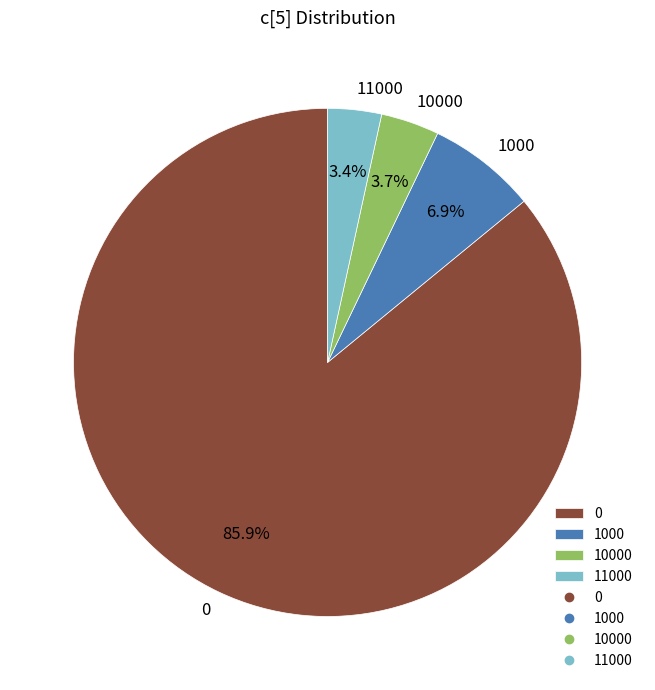

Does 11000 represent more than half of the total?

No